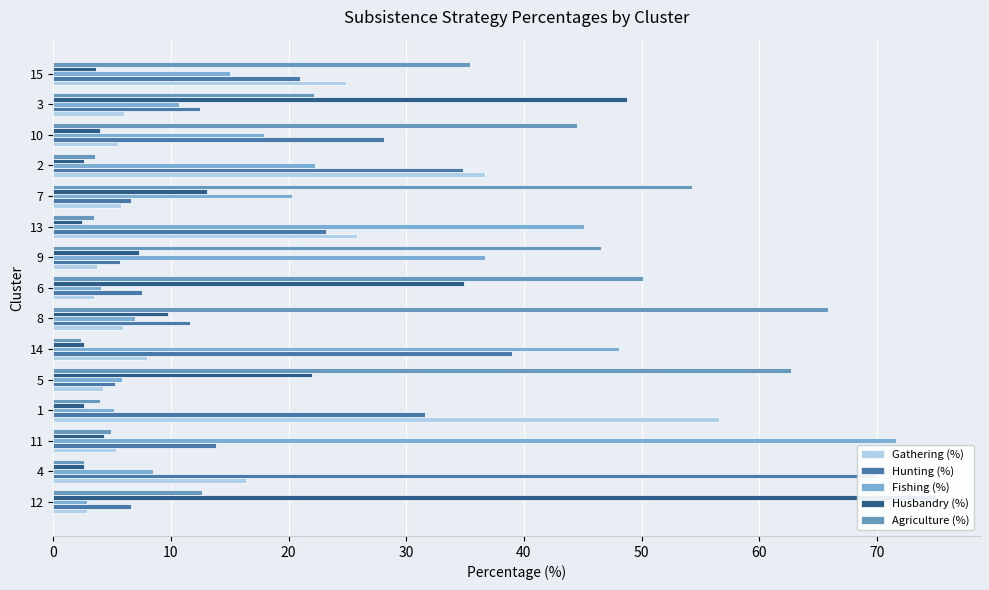

What is the value of the Gathering (%) bar at the 2nd from the left?

16.4